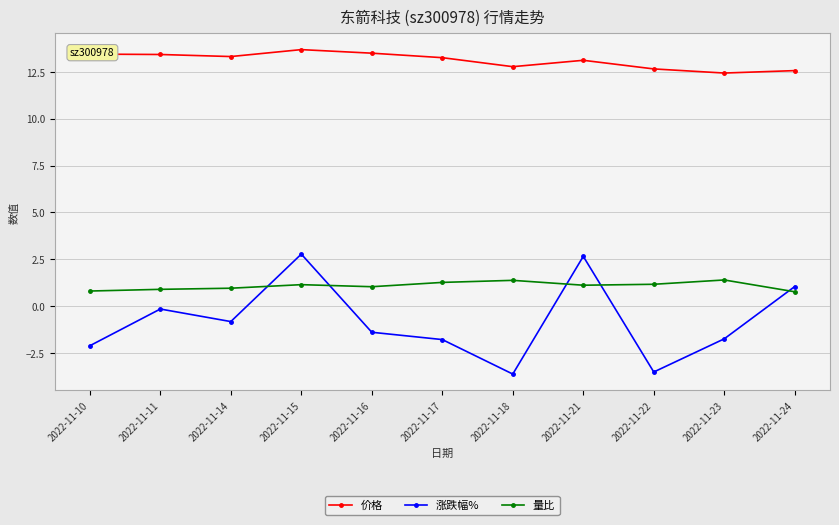

Count the number of data series in this chart.

3